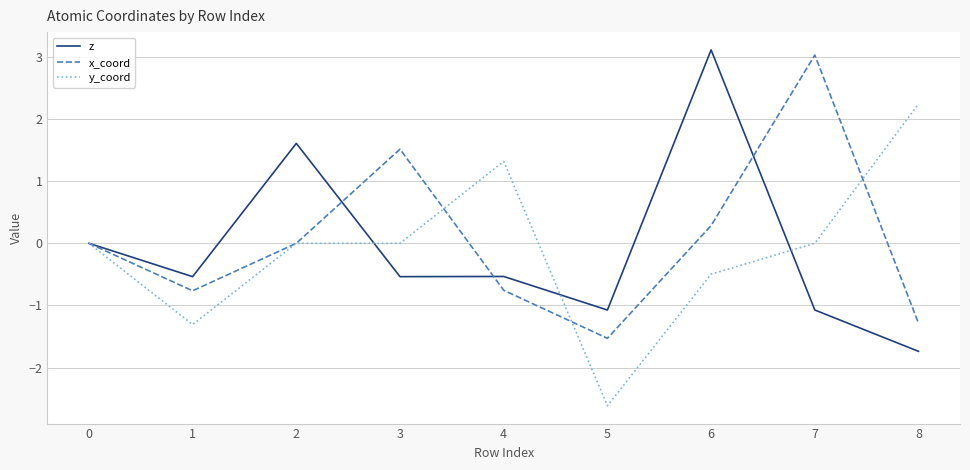

What is the maximum value shown in the chart?

3.1